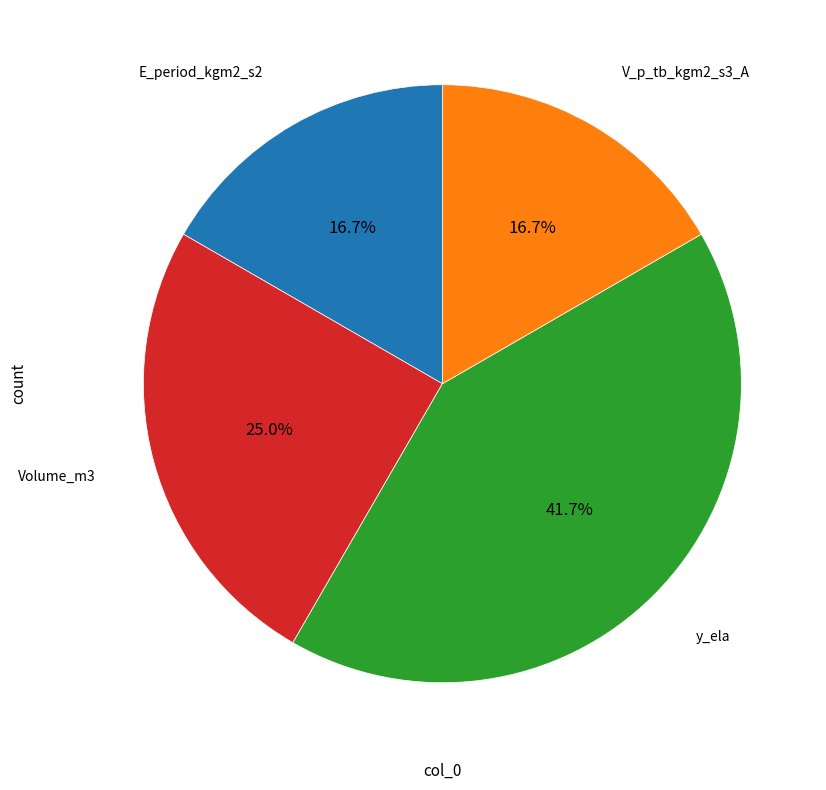

What is the total percentage of Volume_m3 and V_p_tb_kgm2_s3_A?

41.7%